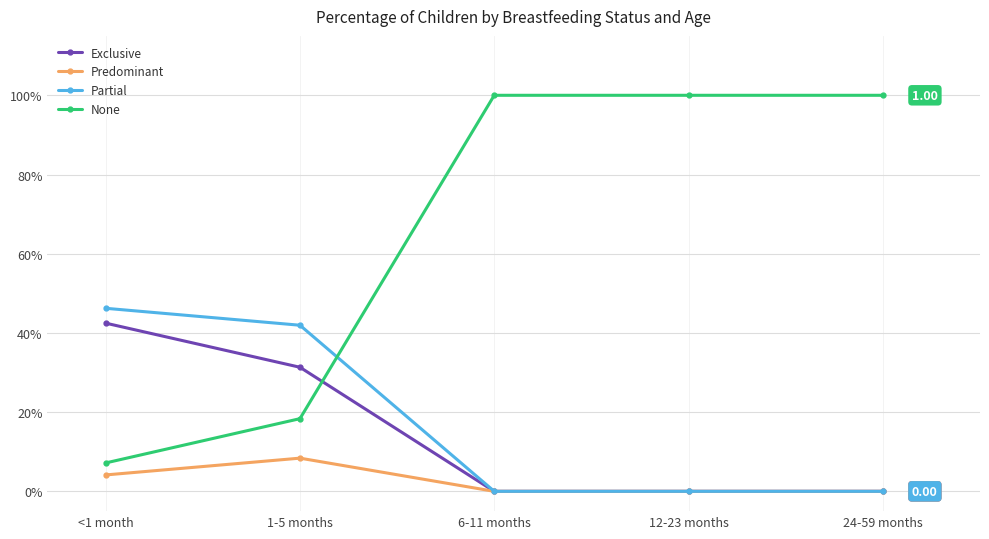

At which category is the sum across all series the highest?

<1 month